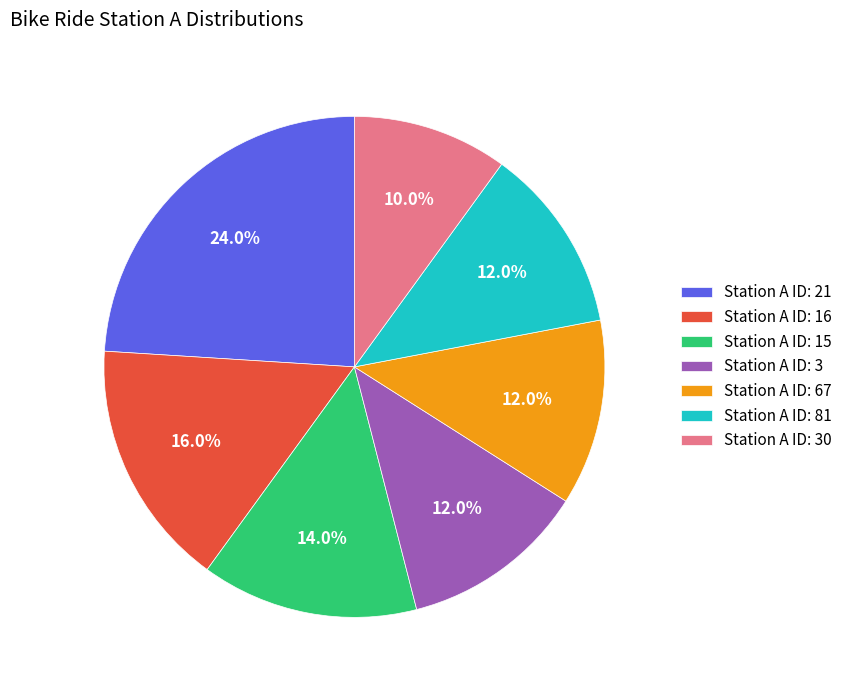

What is the ratio of the value at Station A ID: 30 to the value at Station A ID: 81?

0.8